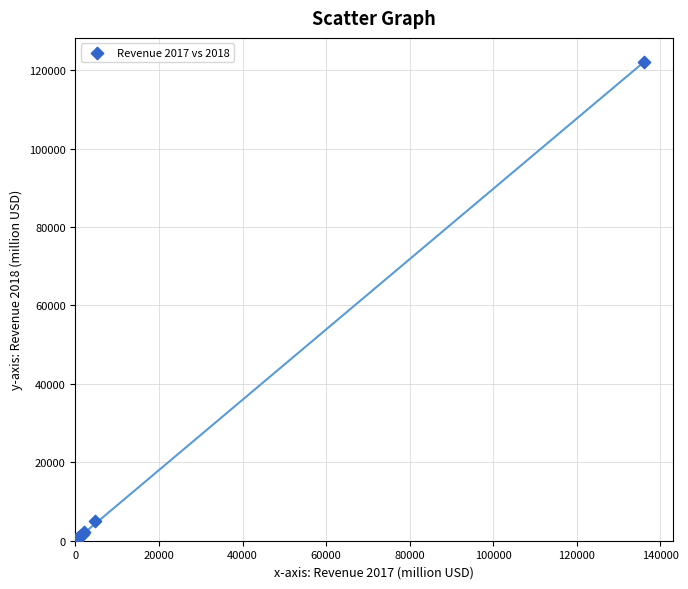

What Y value in the scatter plot is closest to 61050?

5009.0